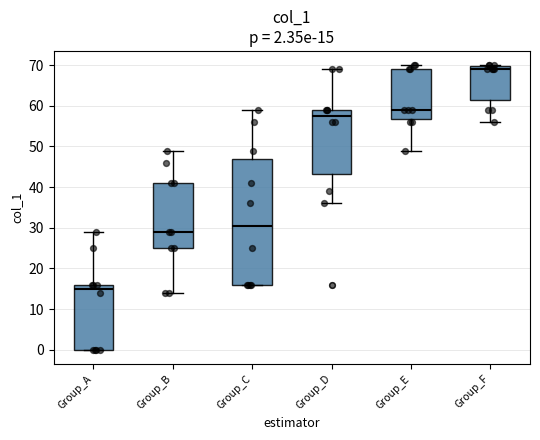

Comparing the boxes themselves (not the whiskers), which one is the tallest?

Group_C